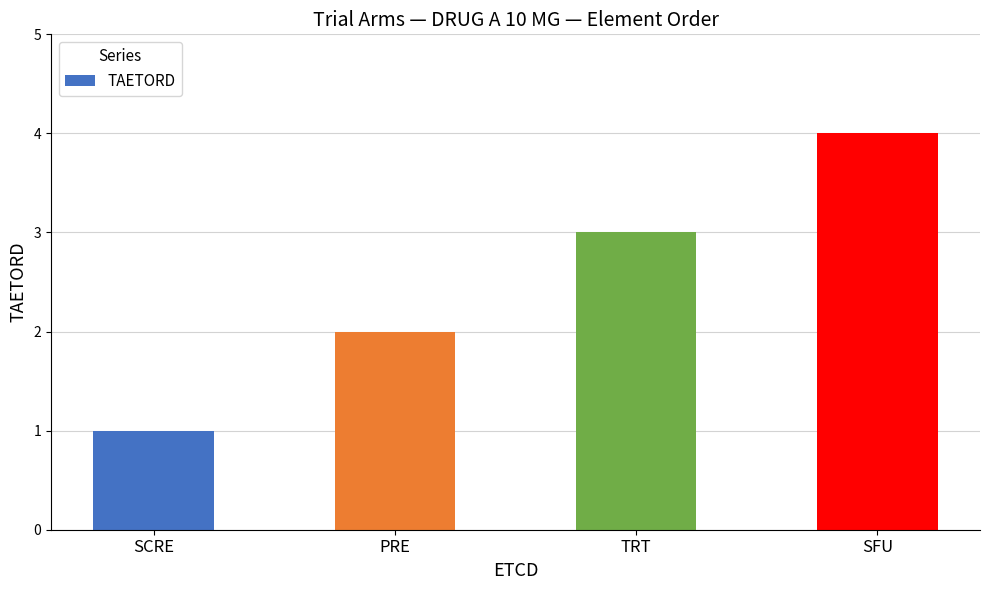

Reading left to right, what are all the values shown in this chart?

1	2	3	4